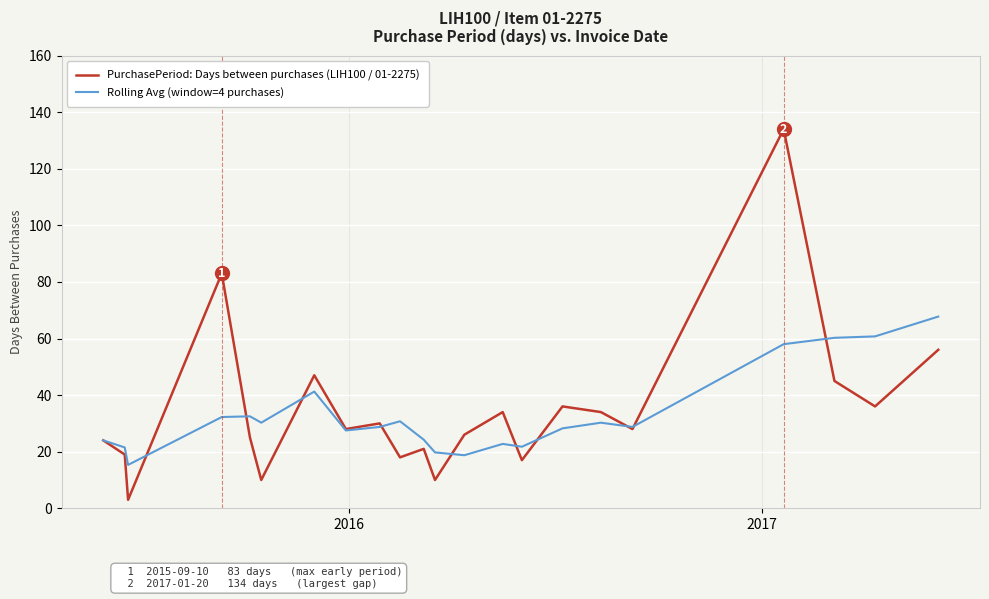

Count the number of categories in the chart.

22